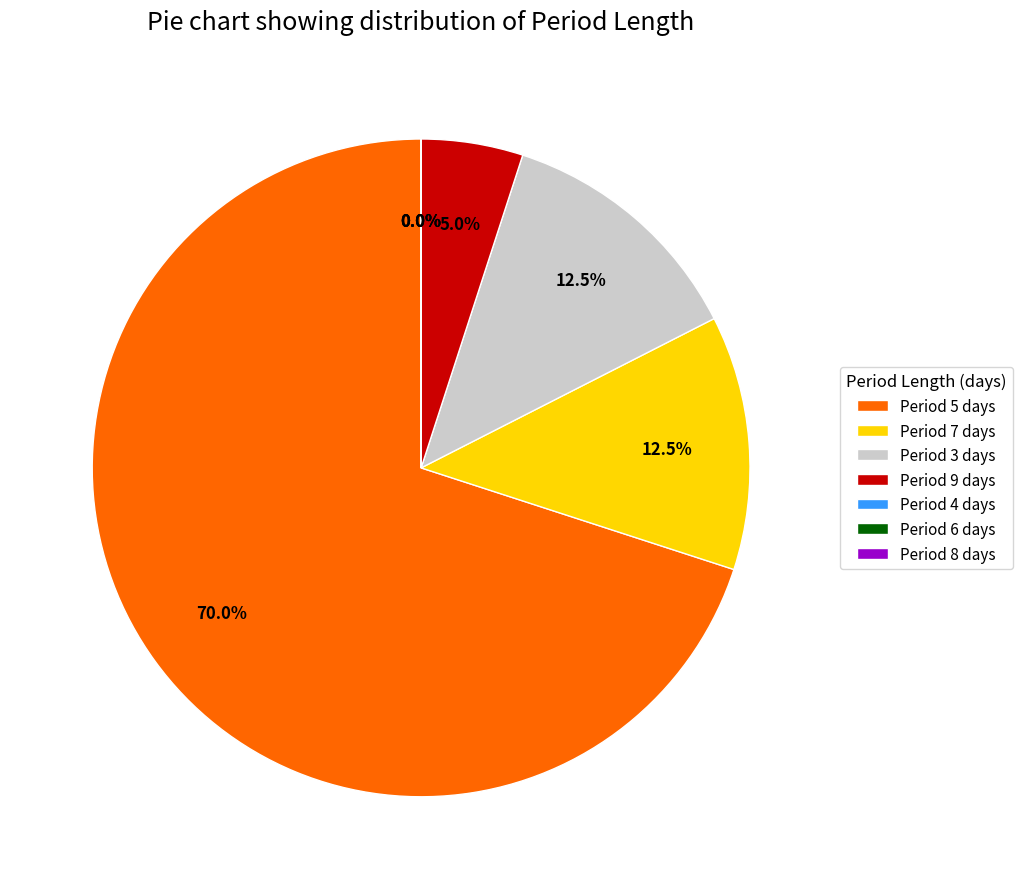

Which category has the smallest portion of the pie?

8